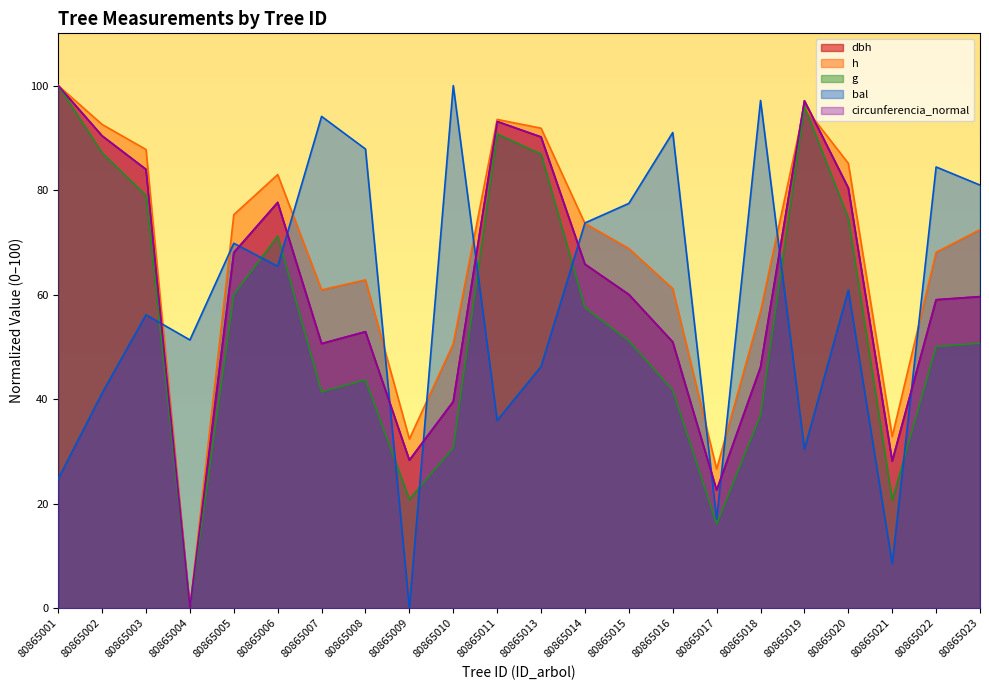

What is the maximum value for bal?

100.0